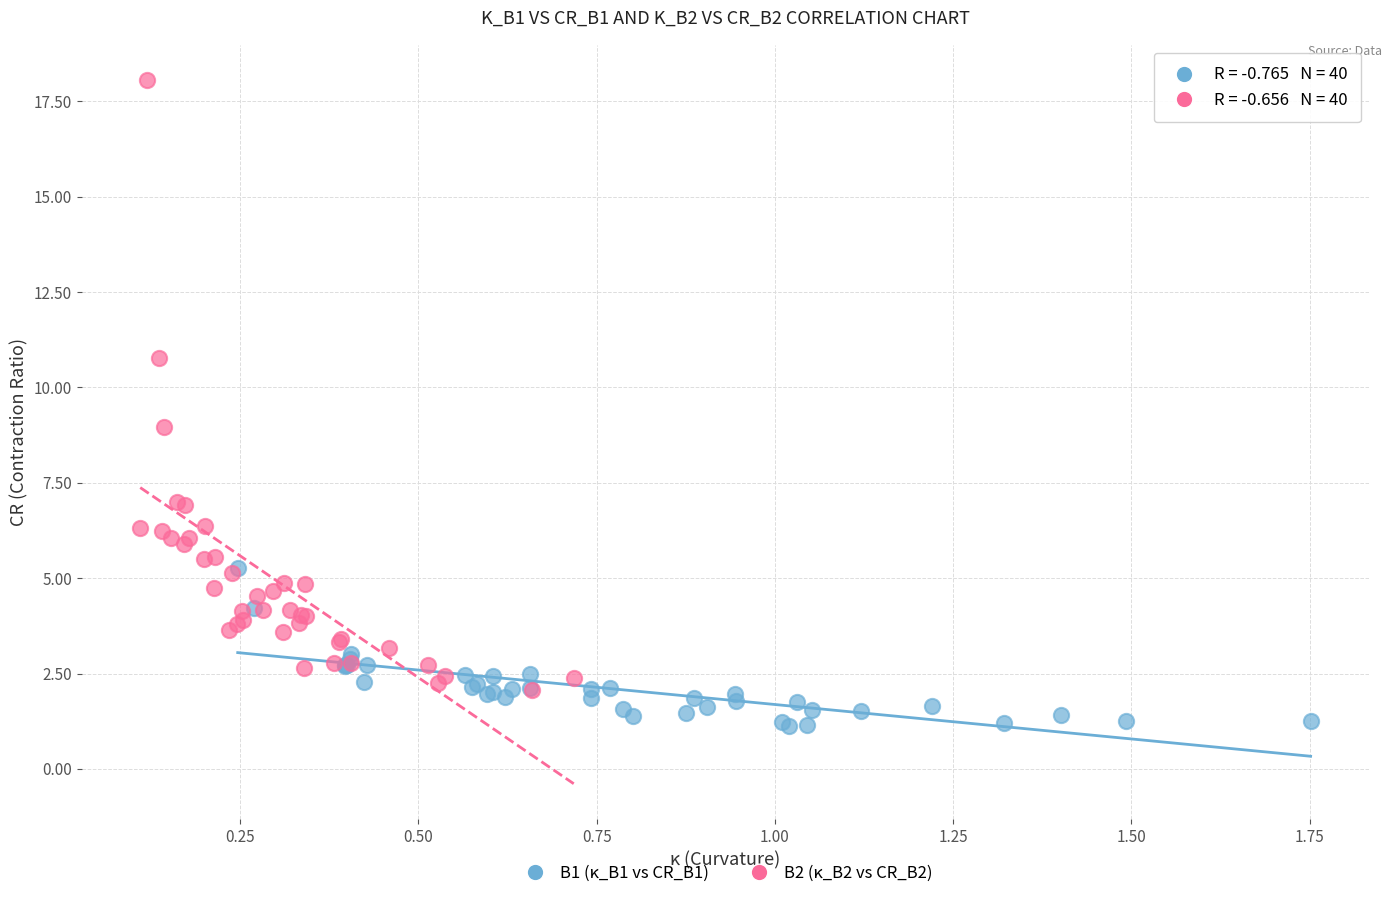

Which series contains the highest Y value?

B2 (κ_B2 vs CR_B2)